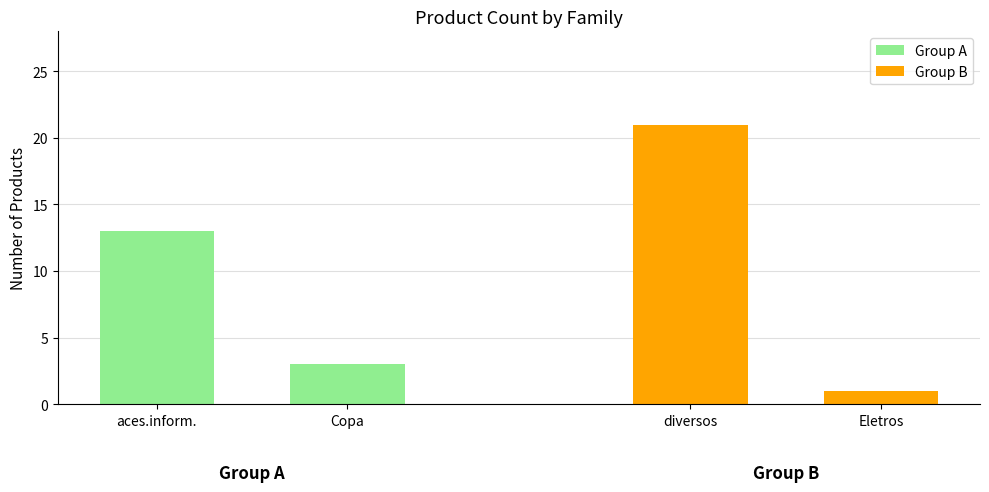

Does the chart contain stacked bars?

No